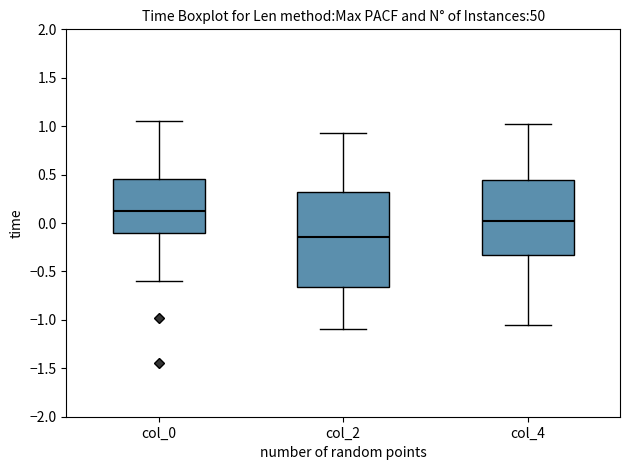

Reading left to right, read every box against the y-axis: the position of its median line, the range the box covers, and the ends of its whiskers. The values are not printed on the chart, so give them approximately, as read against the axis.

col_0: median 0.15, box -0.10 to 0.45, whiskers -0.60 to 1.05
col_2: median -0.15, box -0.65 to 0.30, whiskers -1.10 to 0.95
col_4: median 0.00, box -0.35 to 0.45, whiskers -1.05 to 1.00